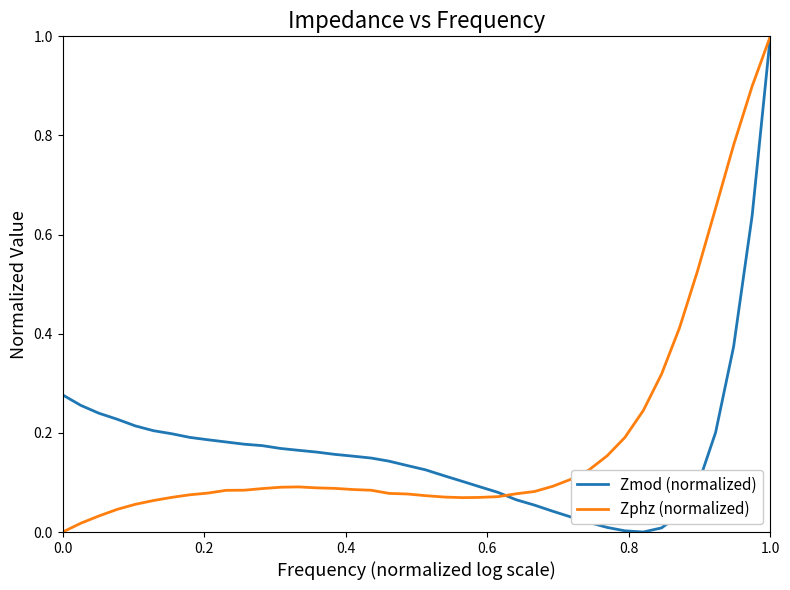

In Zphz (normalized), how many points are lower than both neighbors (excluding endpoints)?

1